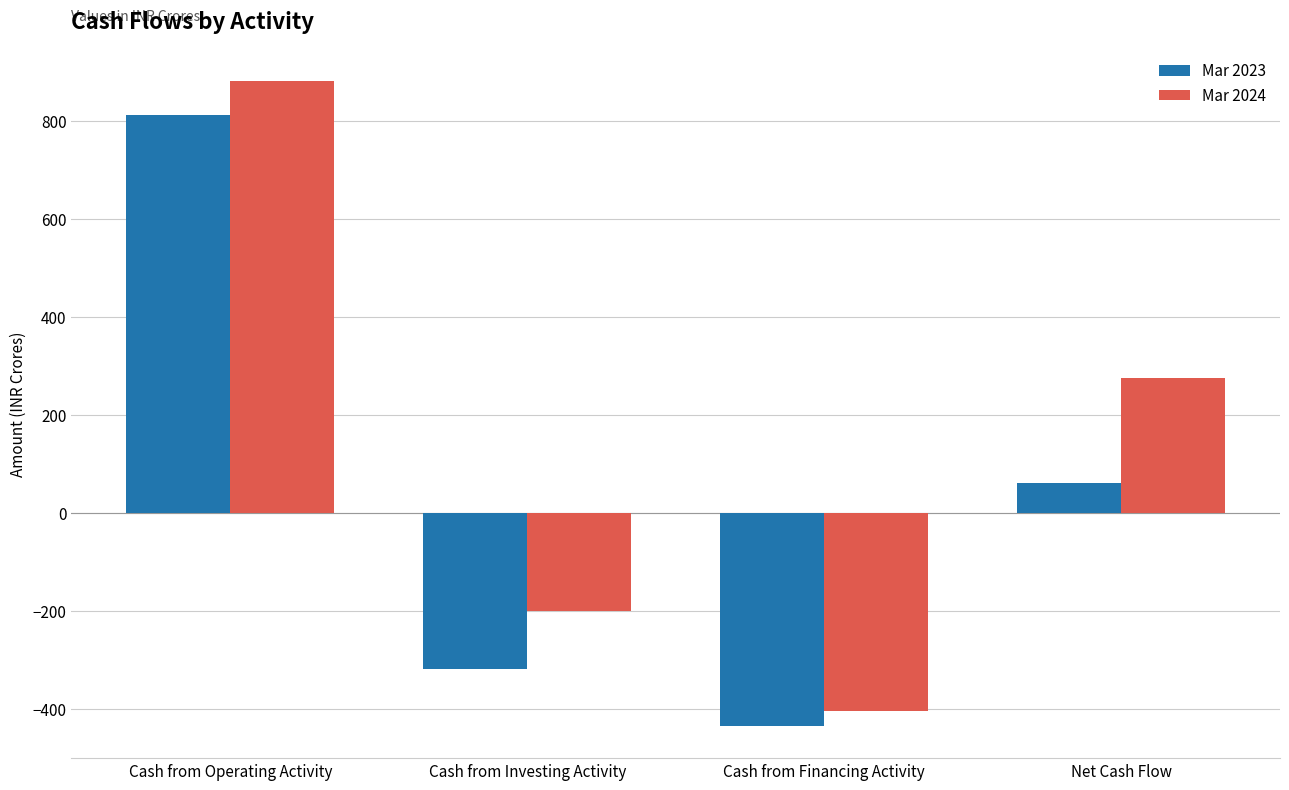

What is the difference between the Mar 2023 values at Cash from Financing Activity and Cash from Investing Activity?

117